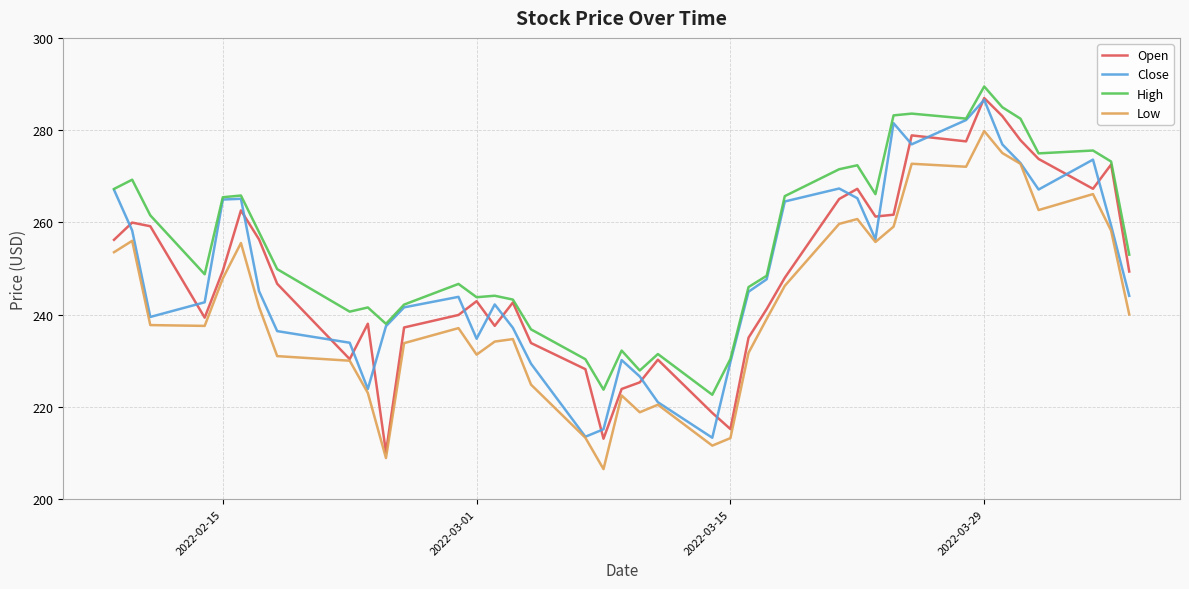

True or false: High and Low cross at least once.

False